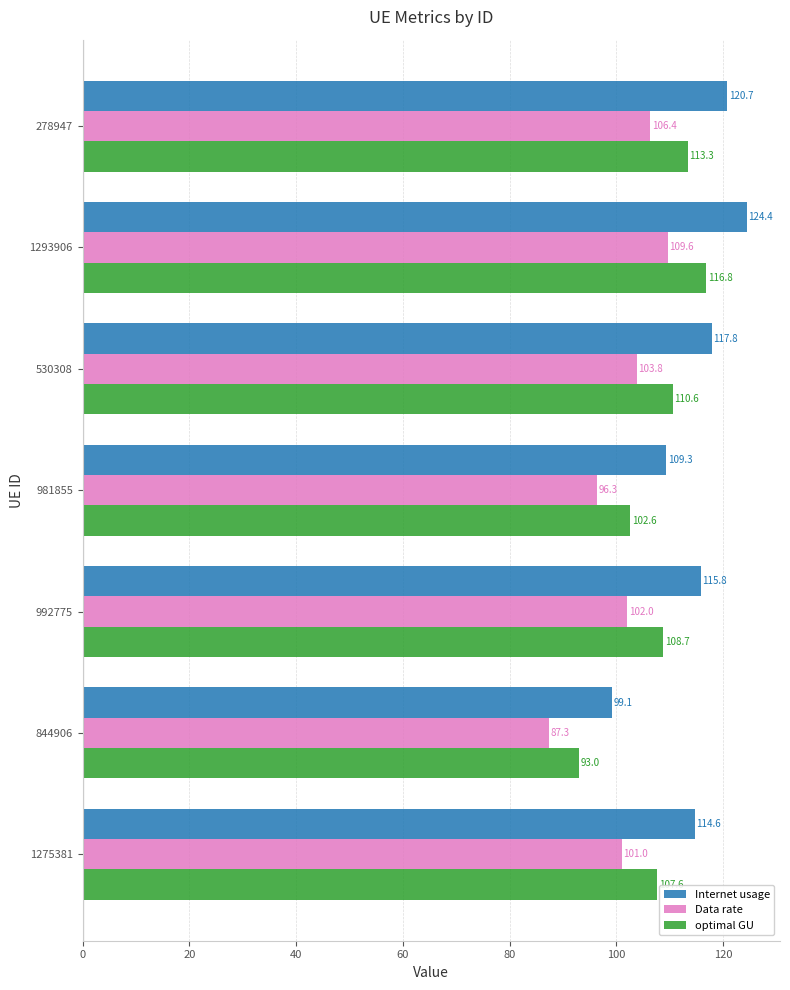

Between 844906 and 1275381, which series saw the biggest shift?

Internet usage